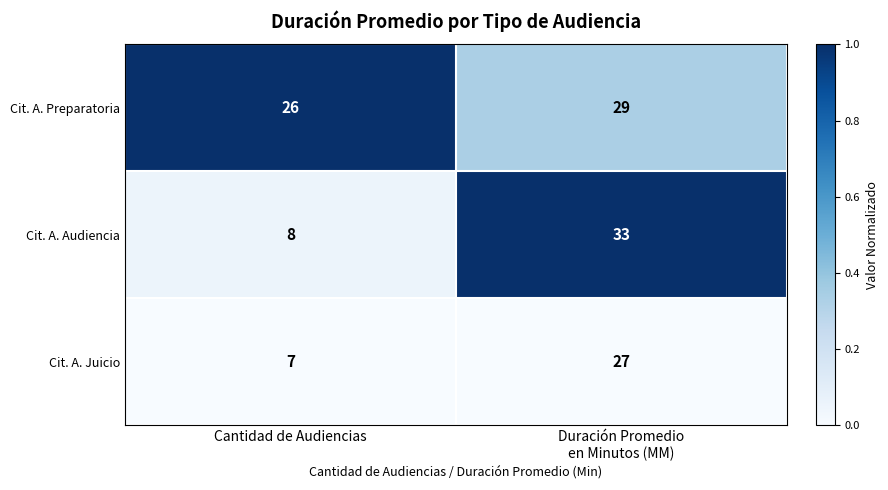

What is the spread (max minus min) of values at Duración Promedio
en Minutos (MM)?

6